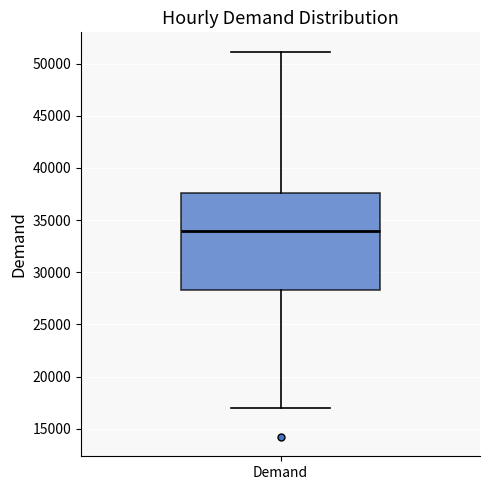

Read this box plot against the y-axis: the position of the median line, the range covered by the box, and the ends of both whiskers. The values are not printed on the chart, so give them approximately, as read against the axis.

median 34000, box 28500 to 37500, whiskers 17000 to 51000